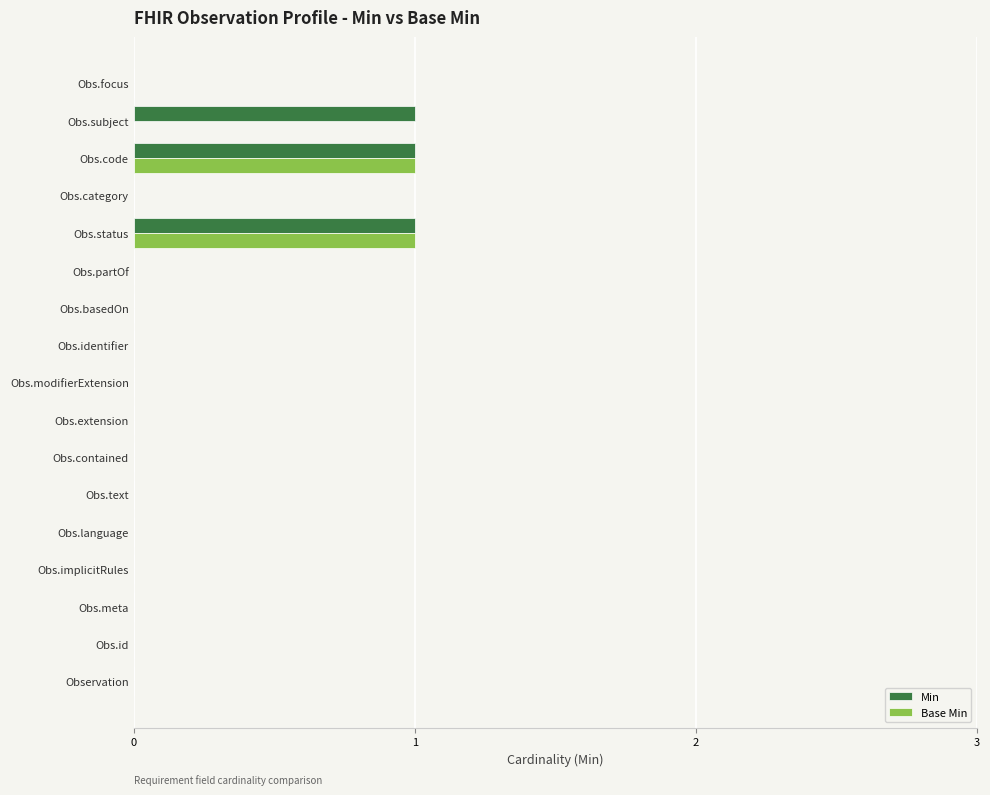

The value of Min at Obs.id is 0. True or false?

True